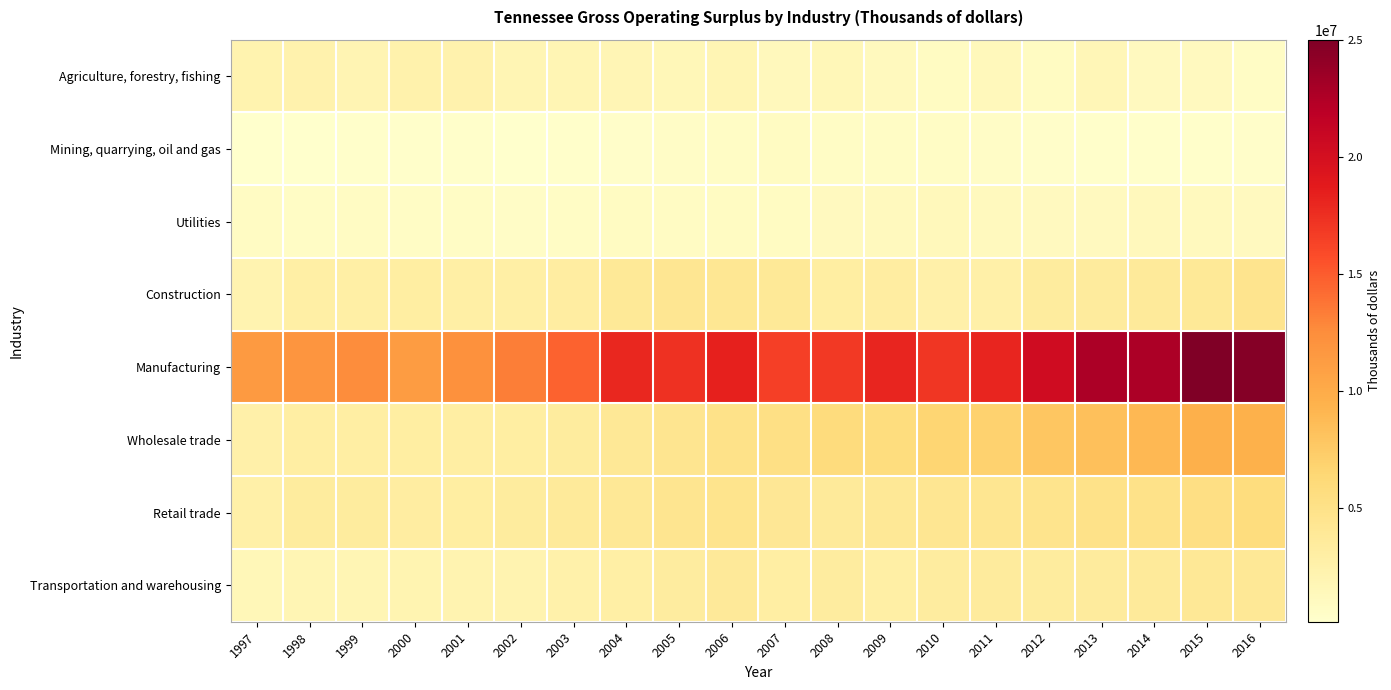

Reading left to right, what are all the values shown in this chart?

Agriculture, forestry, fishing: 1997=2288778	1998=2298494	1999=1976707	2000=2389058	2001=2374472	2002=1881247	2003=1809371	2004=1709902	2005=1564761	2006=1831043	2007=1301767	2008=1553861	2009=1179061	2010=857367	2011=1344741	2012=886285	2013=1649844	2014=1089152	2015=1097249	2016=716343
Mining, quarrying, oil and gas: 1997=152693	1998=191925	1999=295312	2000=254417	2001=251097	2002=248551	2003=298296	2004=430082	2005=582111	2006=716021	2007=846661	2008=724736	2009=665042	2010=676486	2011=556751	2012=432056	2013=343273	2014=326519	2015=267475	2016=383203
Utilities: 1997=754969	1998=698443	1999=769310	2000=726862	2001=703337	2002=624807	2003=726741	2004=871413	2005=805078	2006=910987	2007=846248	2008=1065775	2009=1198189	2010=1322135	2011=1188245	2012=1113242	2013=1099019	2014=1235492	2015=1189303	2016=1111022
Construction: 1997=2116115	1998=2929965	1999=2944047	2000=3094716	2001=2892647	2002=2901916	2003=3258962	2004=3939623	2005=4260604	2006=4216690	2007=3901926	2008=3117209	2009=3211212	2010=2640097	2011=2692352	2012=3393752	2013=3484514	2014=3685506	2015=3883678	2016=4585497
Manufacturing: 1997=11500058	1998=11888324	1999=12577219	2000=11248925	2001=12297911	2002=13270489	2003=14630264	2004=17940794	2005=17397259	2006=18405920	2007=16555574	2008=16927690	2009=18125685	2010=17091841	2011=18046157	2012=20430526	2013=22724086	2014=22726738	2015=25026274	2016=24724914
Wholesale trade: 1997=2603897	1998=2973306	1999=3034054	2000=3163466	2001=2981531	2002=3093922	2003=3395006	2004=3961715	2005=4472307	2006=4932318	2007=5284570	2008=5849920	2009=5763529	2010=6635328	2011=6931160	2012=7864338	2013=8373425	2014=8953212	2015=9588233	2016=9529419
Retail trade: 1997=2679848	1998=3423663	1999=3363064	2000=3228518	2001=3093069	2002=3375342	2003=3672223	2004=3996835	2005=4459928	2006=4678680	2007=4087636	2008=3651247	2009=3942821	2010=4245725	2011=4357655	2012=4718901	2013=4987817	2014=5002149	2015=5376153	2016=5745198
Transportation and warehousing: 1997=1519598	1998=1881938	1999=1886182	2000=2093983	2001=2106386	2002=2178331	2003=2486150	2004=2879642	2005=3286361	2006=3795636	2007=3009385	2008=3309390	2009=2920068	2010=3341749	2011=3466431	2012=3441748	2013=3516996	2014=3708741	2015=3986548	2016=3969206